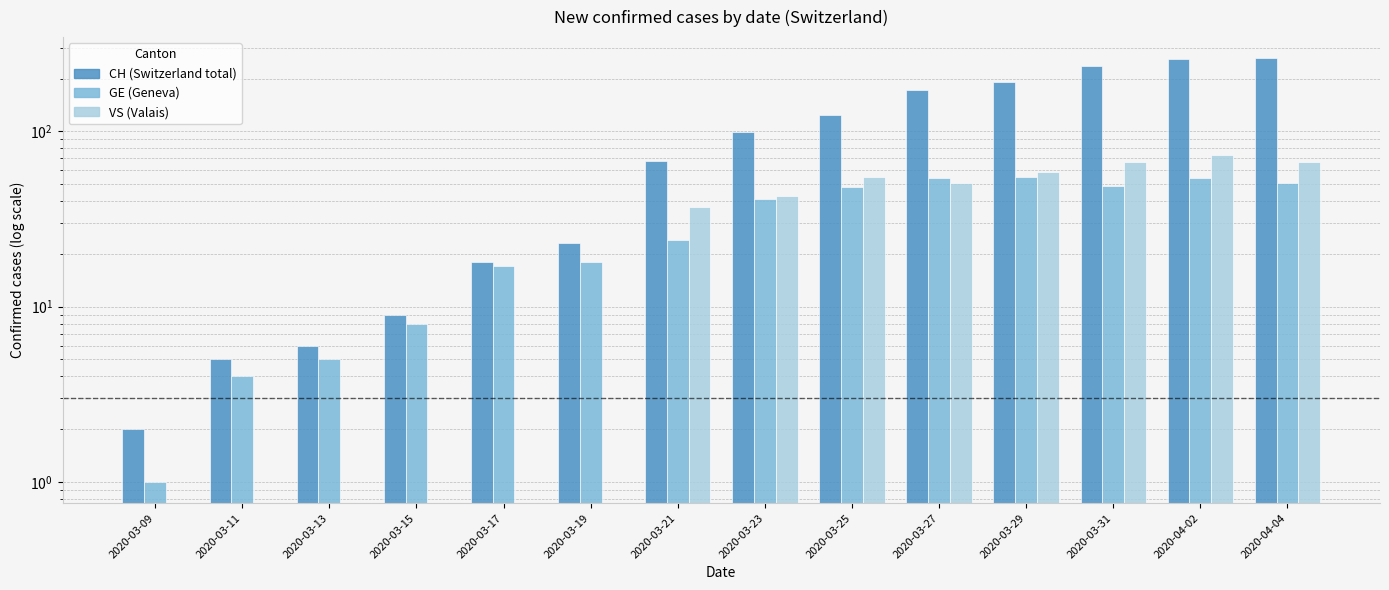

What are all the series names shown in the legend?

CH, GE, VS